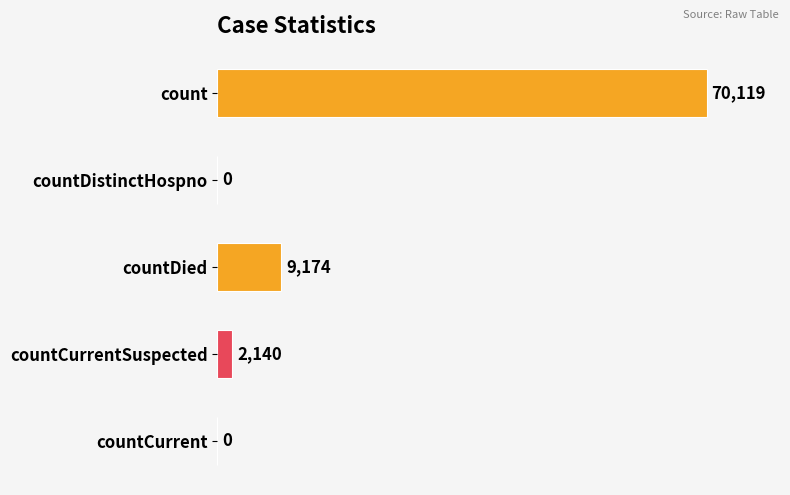

Reading bottom to top, transcribe all the data shown in this chart.

countCurrent=0	countCurrentSuspected=2140	countDied=9174	countDistinctHospno=0	count=70119